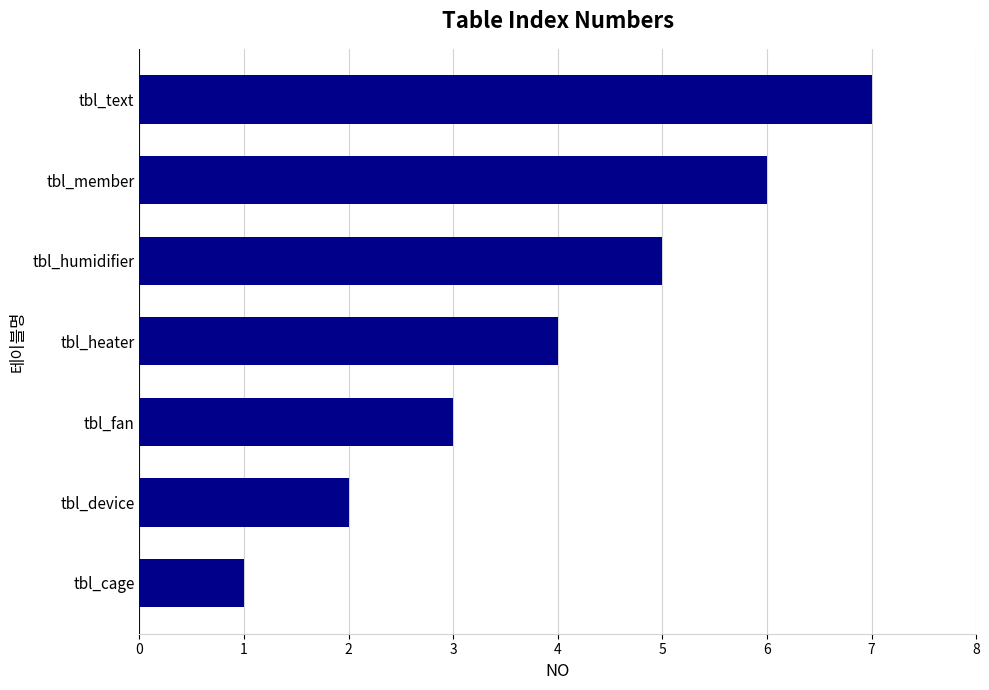

The value at tbl_member is 3. True or false?

False